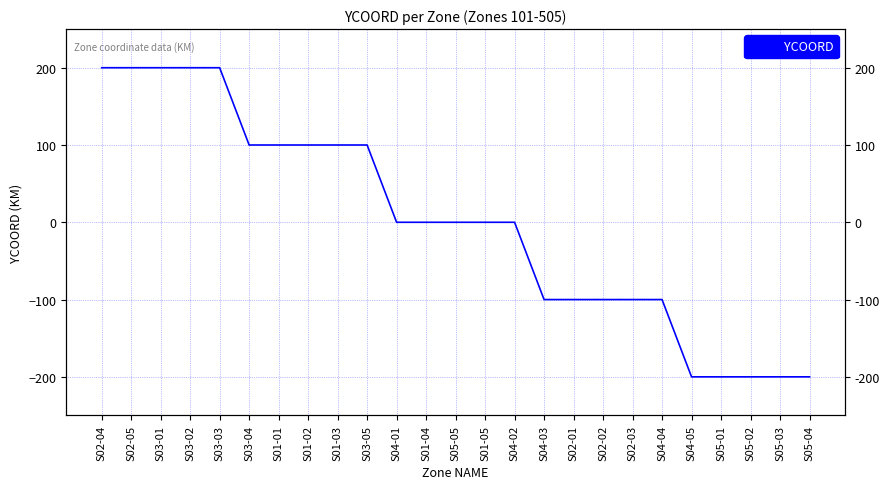

Rank the categories by value from lowest to highest.

S04-05, S05-01, S05-02, S05-03, S05-04, S04-03, S02-01, S02-02, S02-03, S04-04, S04-01, S01-04, S05-05, S01-05, S04-02, S03-04, S01-01, S01-02, S01-03, S03-05, S02-04, S02-05, S03-01, S03-02, S03-03